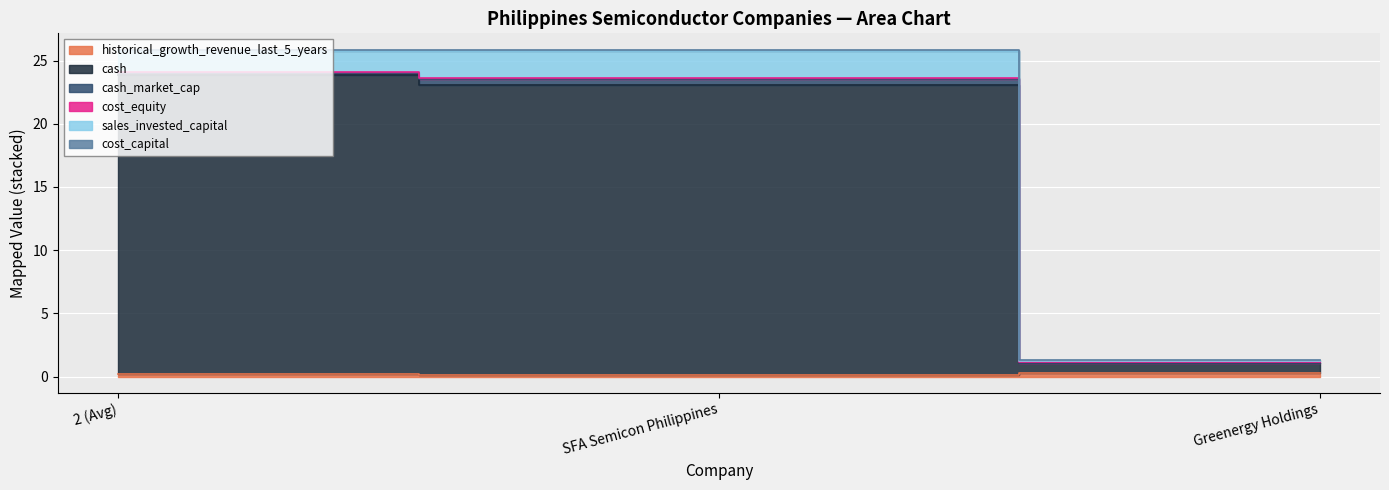

How many categories are shown in the chart?

3